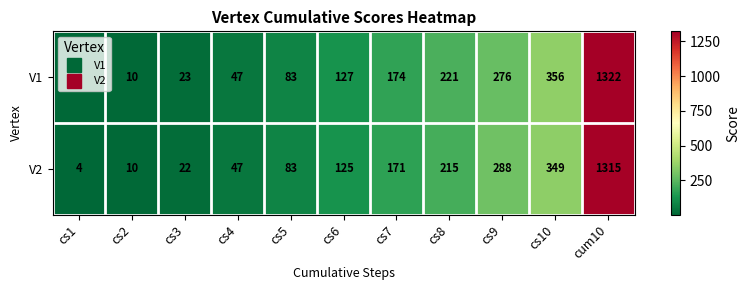

Is it true that V1 equals 4 at cs2?

False